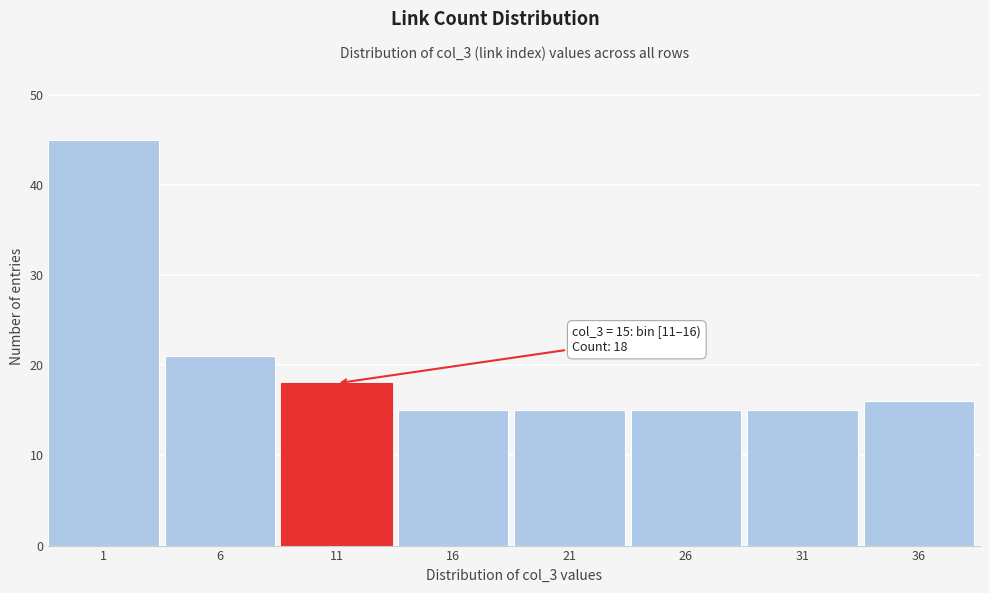

Reading right to left, list all the values displayed in this chart.

36=16	31=15	26=15	21=15	16=15	11=18	6=21	1=45